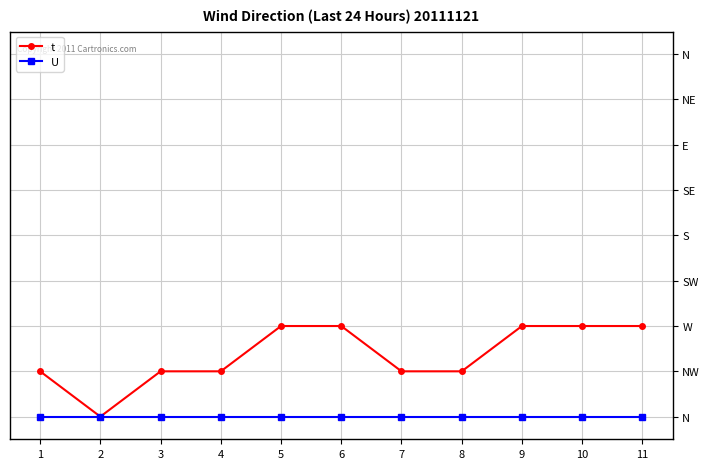

Which category has the highest value across all series?

5